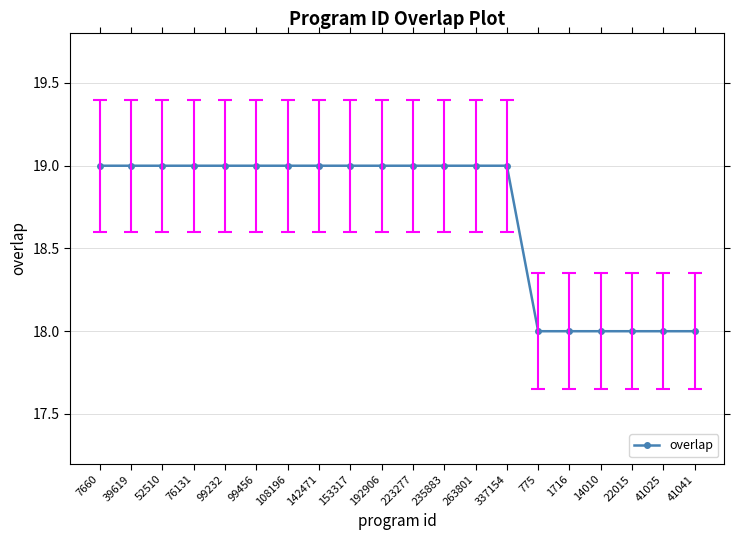

What is the minimum value shown in the chart?

18